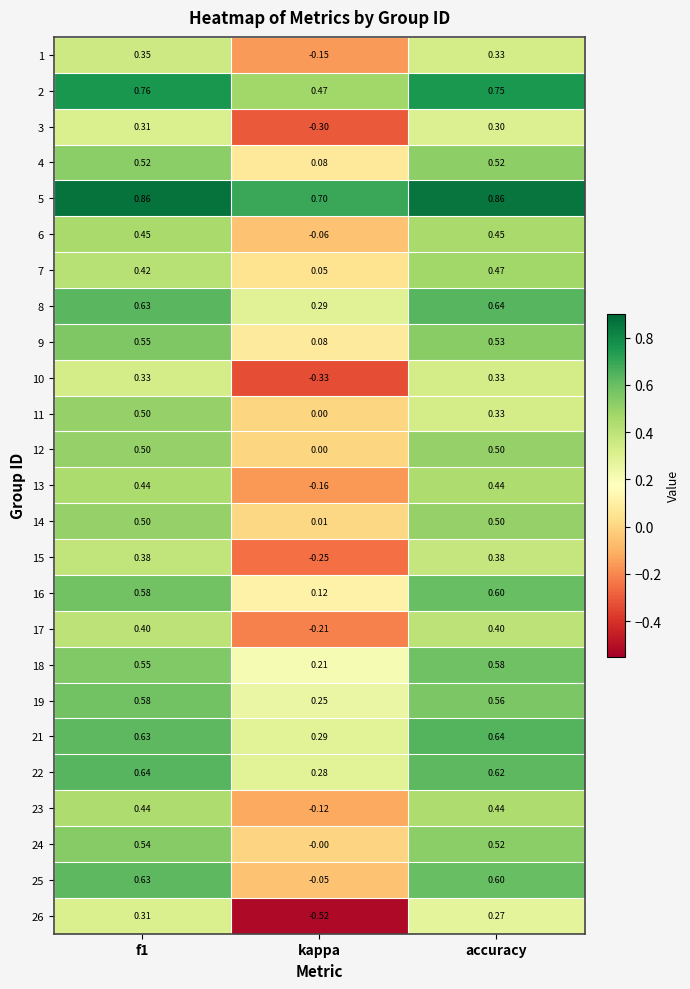

Which category has the lowest value in the 3 series?

kappa